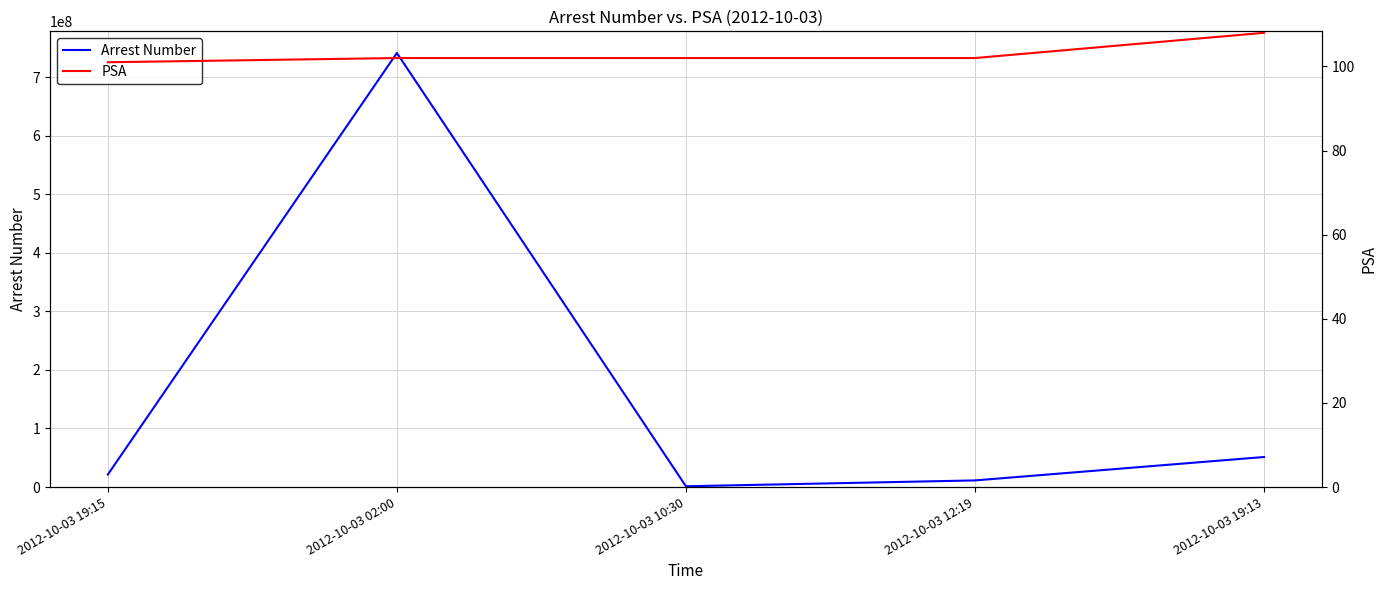

What is the difference between the maximum and minimum values in the Arrest Number series?

739999971